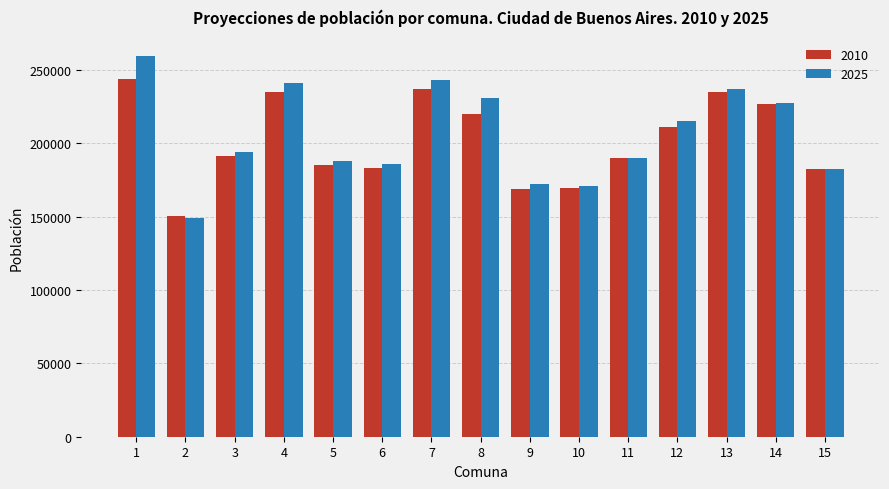

Are the bars grouped side by side (vs. stacked)?

Yes